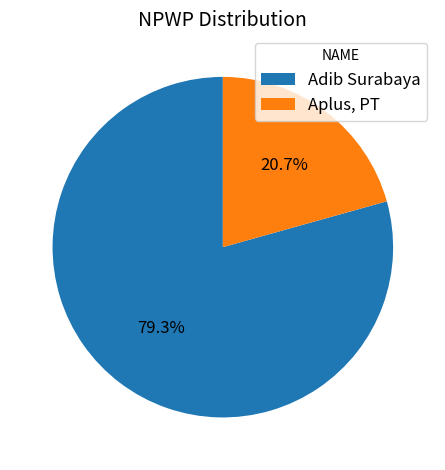

What percentage is NOT represented by Adib Surabaya?

20.7%